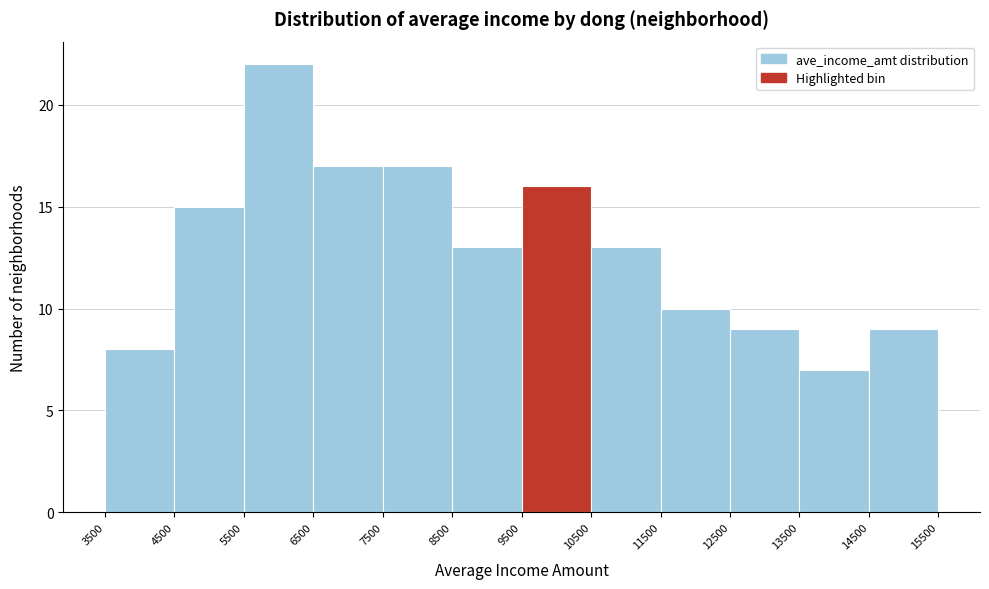

Reading left to right, transcribe this chart: for each bar, give the range it covers on the x-axis and its height. The values are not printed on the chart, so give them approximately, as read against the axis.

3500 to 4500: 8
4500 to 5500: 15
5500 to 6500: 22
6500 to 7500: 17
7500 to 8500: 17
8500 to 9500: 13
9500 to 10500: 16
10500 to 11500: 13
11500 to 12500: 10
12500 to 13500: 9
13500 to 14500: 7
14500 to 15500: 9